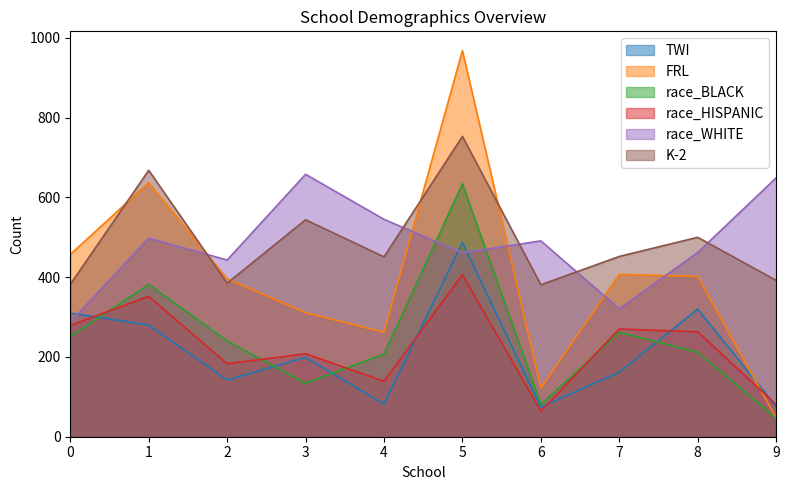

True or false: race_BLACK has more than 1 interior local peaks.

True